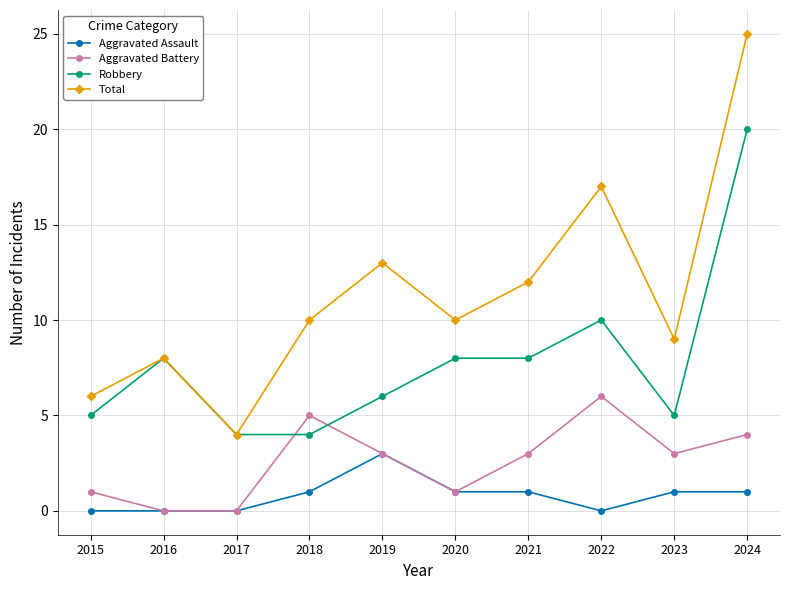

Where does the Aggravated Battery series first go above 3?

2018